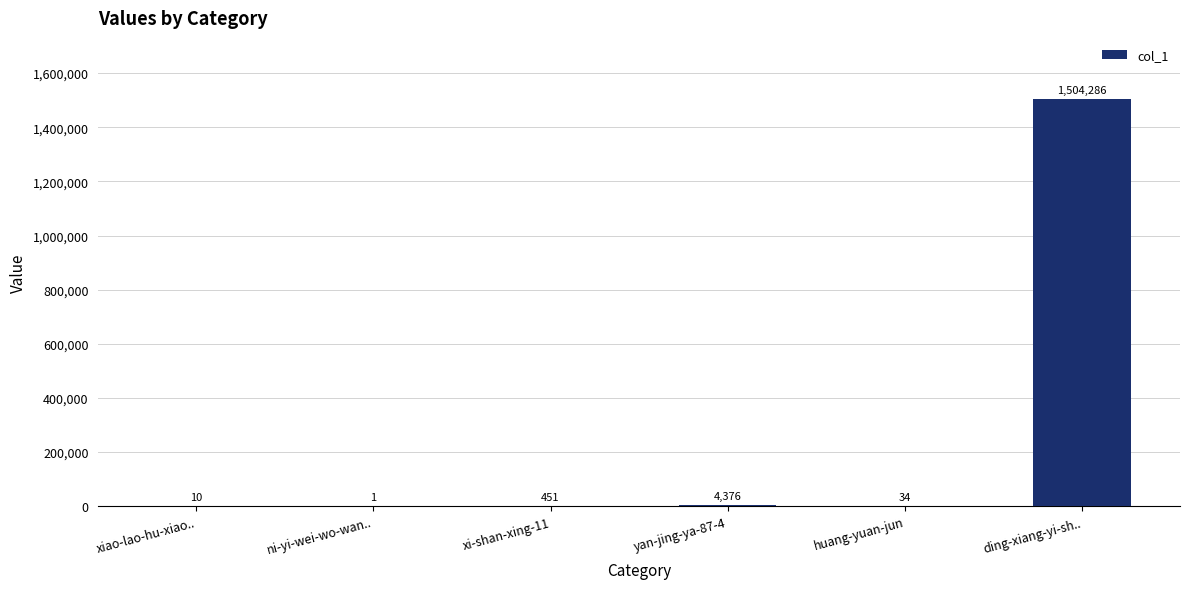

What value does the data have at xi-shan-xing-11, to the nearest 100?

500